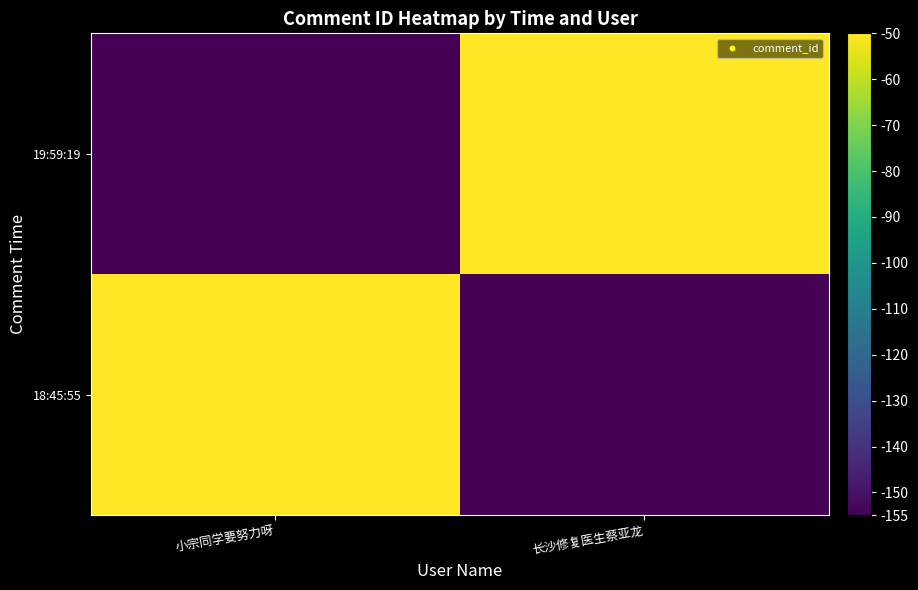

Which series has the largest total across all categories?

19:59:19